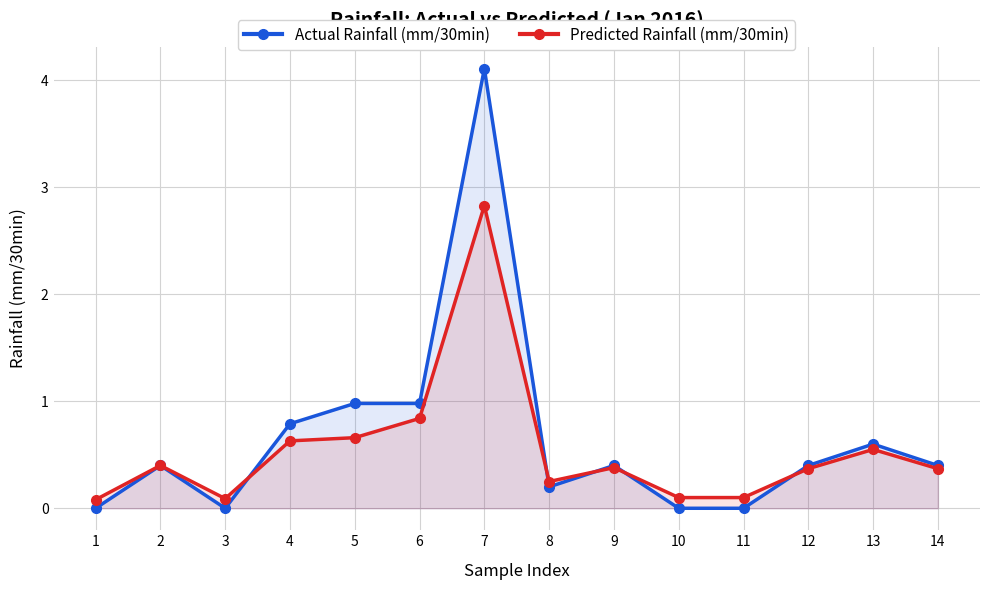

Reading left to right, transcribe all the data shown in this chart.

Actual Rainfall (mm/30min): 1=0.0	2=0.4	3=0.0	4=0.8	5=1.0	6=1.0	7=4.1	8=0.2	9=0.4	10=0.0	11=0.0	12=0.4	13=0.6	14=0.4
Predicted Rainfall (mm/30min): 1=0.1	2=0.4	3=0.1	4=0.6	5=0.7	6=0.8	7=2.8	8=0.2	9=0.4	10=0.1	11=0.1	12=0.4	13=0.6	14=0.4